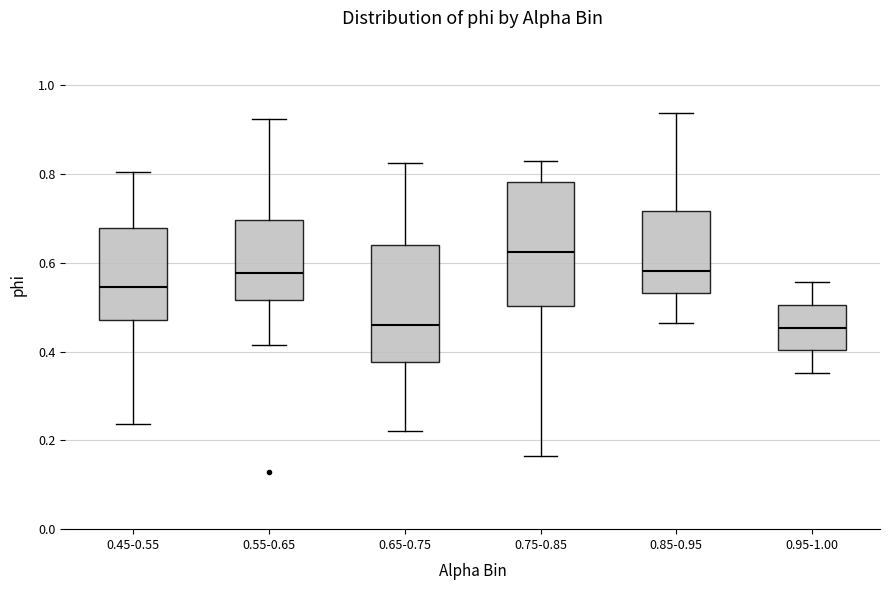

Reading left to right, transcribe this box plot: for each box, give where its median line is, the range the box spans, and where its two whiskers end, as read against the y-axis. The values are not printed on the chart, so give them approximately, as read against the axis.

0.45-0.55: median 0.54, box 0.48 to 0.68, whiskers 0.24 to 0.80
0.55-0.65: median 0.58, box 0.52 to 0.70, whiskers 0.42 to 0.92
0.65-0.75: median 0.46, box 0.38 to 0.64, whiskers 0.22 to 0.82
0.75-0.85: median 0.62, box 0.50 to 0.78, whiskers 0.16 to 0.82
0.85-0.95: median 0.58, box 0.54 to 0.72, whiskers 0.46 to 0.94
0.95-1.00: median 0.46, box 0.40 to 0.50, whiskers 0.36 to 0.56